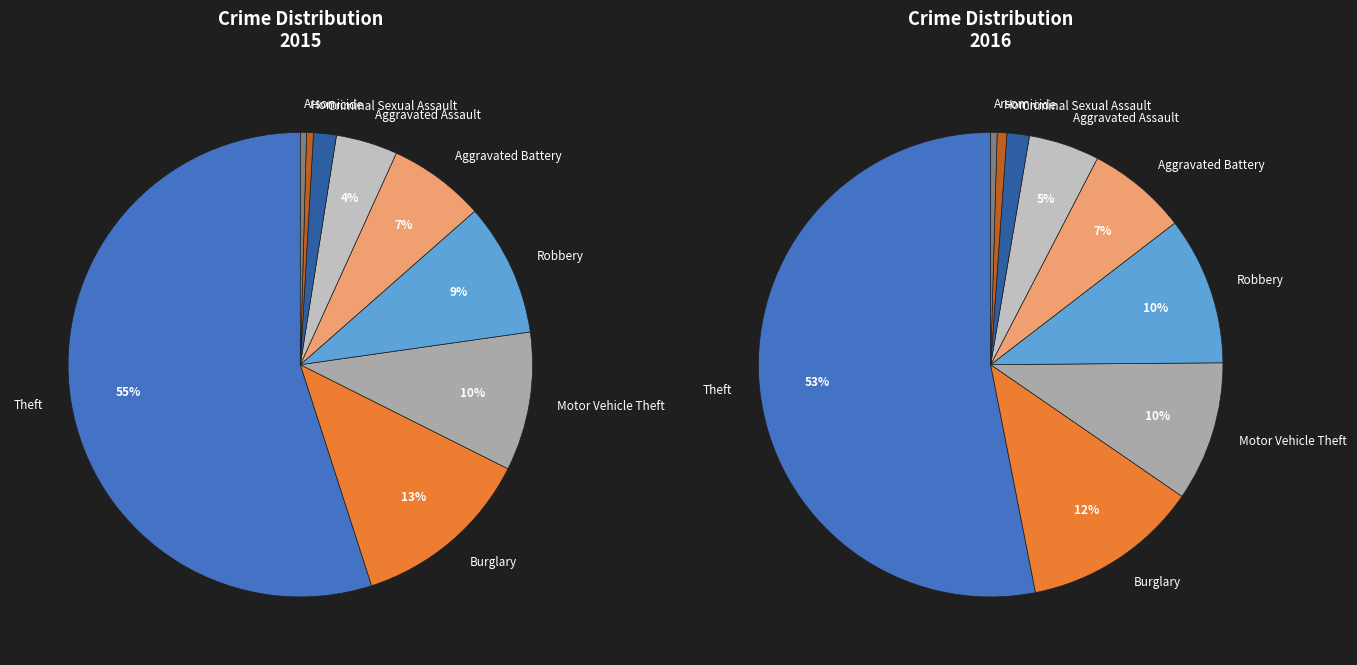

To the nearest percent, what percentage of the pie is Robbery?

9%